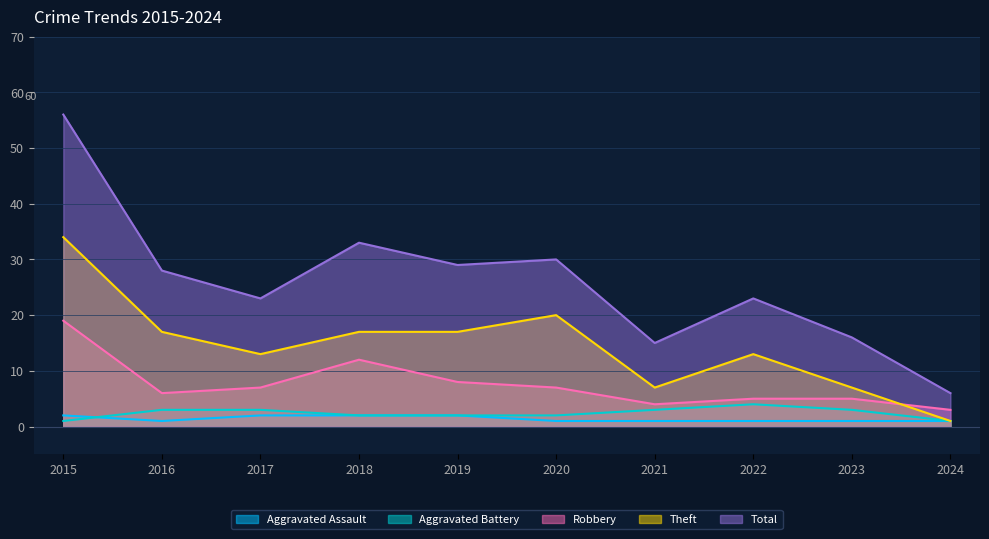

Read the Aggravated Assault value at 2015.

2